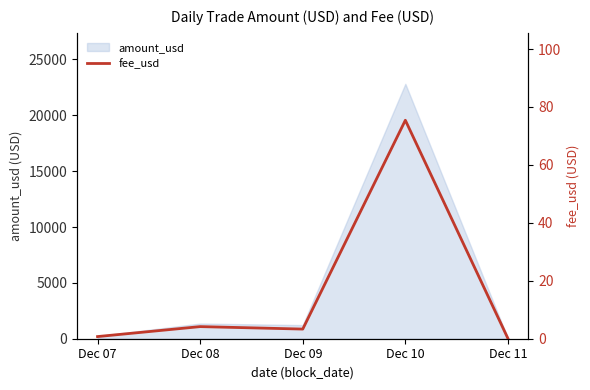

Rank the categories by value from lowest to highest.

Dec 11, Dec 07, Dec 09, Dec 08, Dec 10